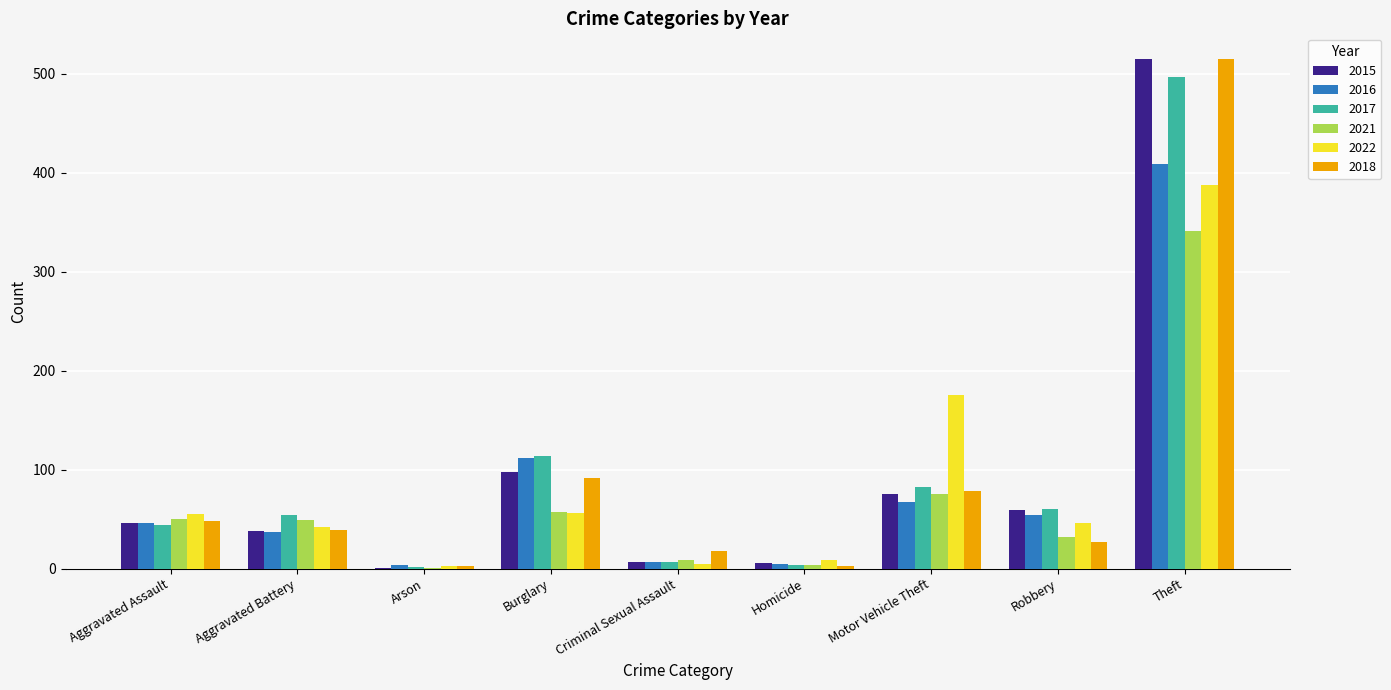

What is the maximum value shown in the chart?

515